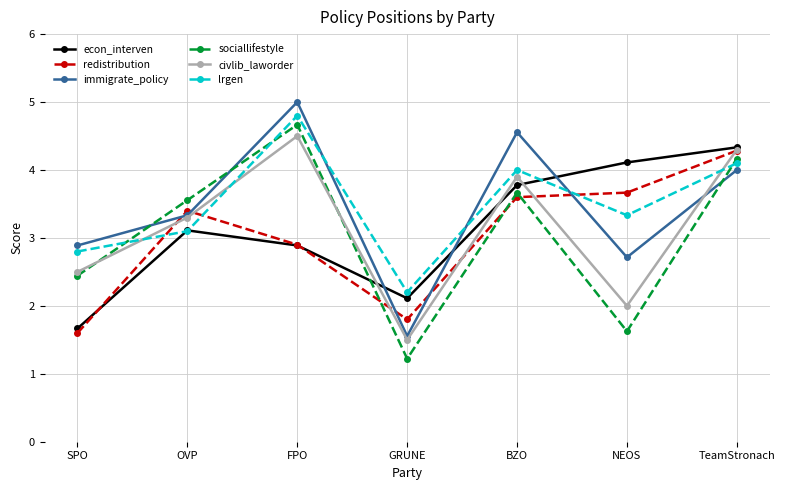

What is the value of the econ_interven point at the 7th from the left?

4.3